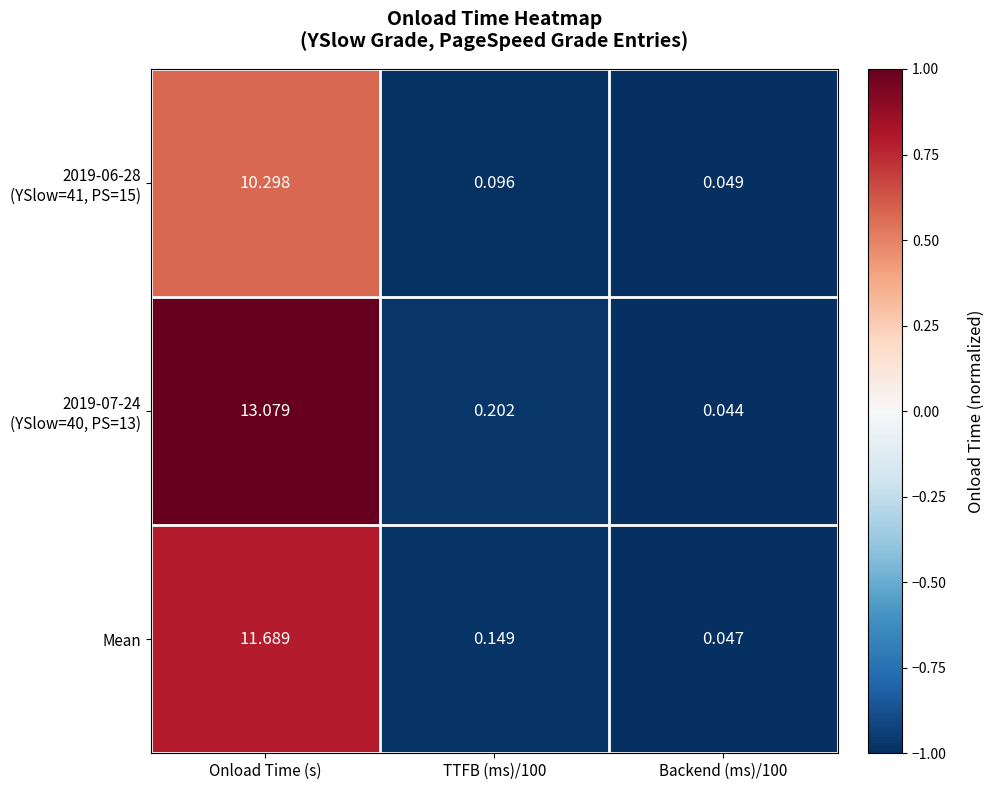

Count the number of data series in this chart.

3